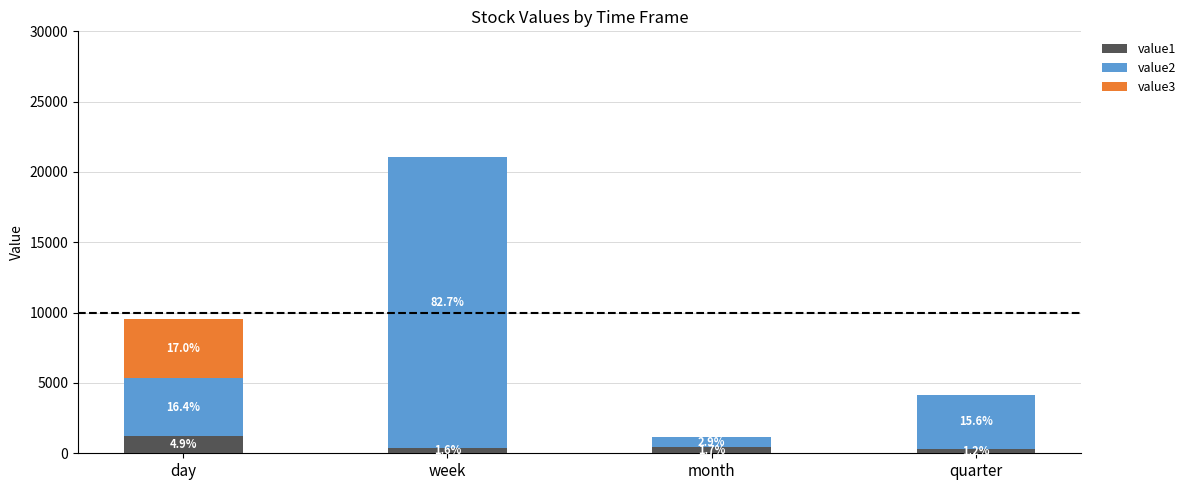

What is the label of the 1st bar from the left?

day